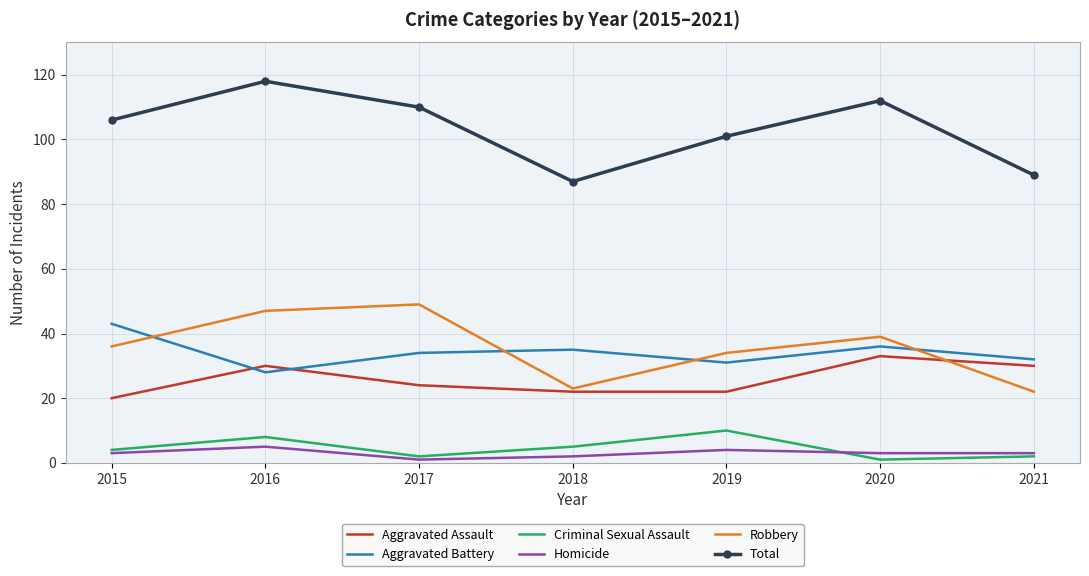

How many times do Robbery and Aggravated Battery cross each other?

4